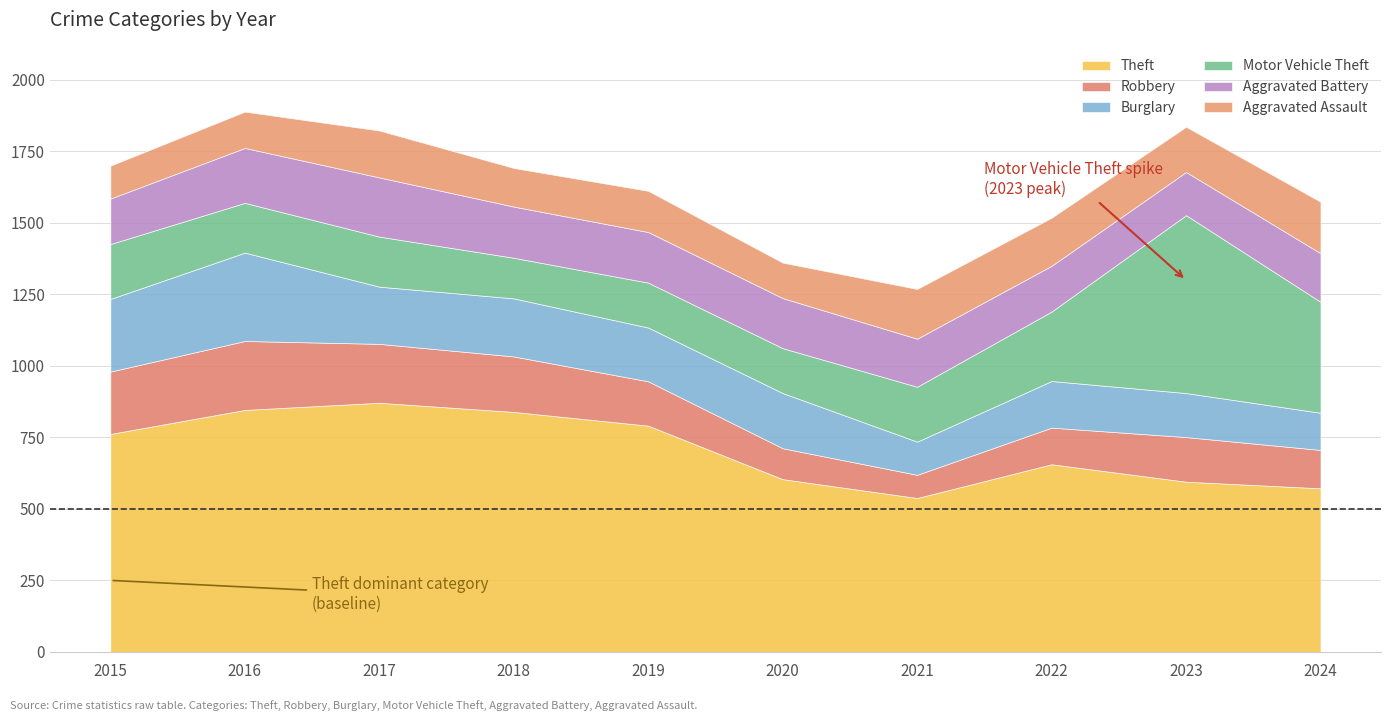

Reading left to right, extract all data points from this chart.

Theft: 2015=762	2016=846	2017=871	2018=839	2019=791	2020=604	2021=538	2022=656	2023=595	2024=572
Robbery: 2015=218	2016=241	2017=206	2018=194	2019=155	2020=108	2021=81	2022=128	2023=156	2024=134
Burglary: 2015=254	2016=309	2017=200	2018=203	2019=188	2020=193	2021=116	2022=163	2023=154	2024=130
Motor Vehicle Theft: 2015=192	2016=174	2017=175	2018=142	2019=157	2020=157	2021=192	2022=243	2023=622	2024=388
Aggravated Battery: 2015=159	2016=192	2017=207	2018=179	2019=177	2020=175	2021=168	2022=160	2023=151	2024=170
Aggravated Assault: 2015=115	2016=127	2017=164	2018=135	2019=144	2020=124	2021=174	2022=168	2023=158	2024=180